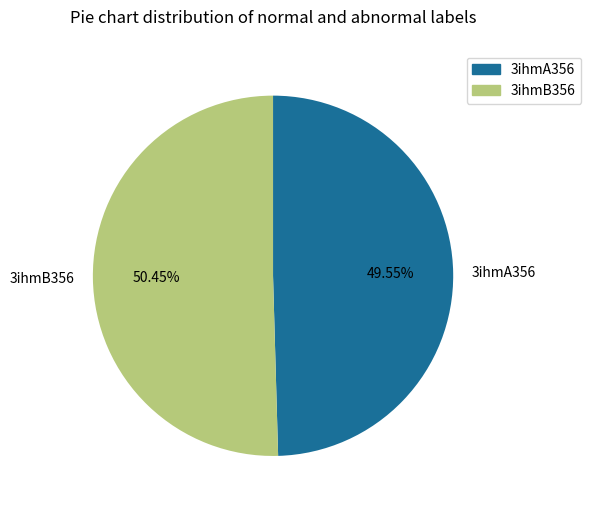

To the nearest percent, what portion does 3ihmB356 represent?

50%